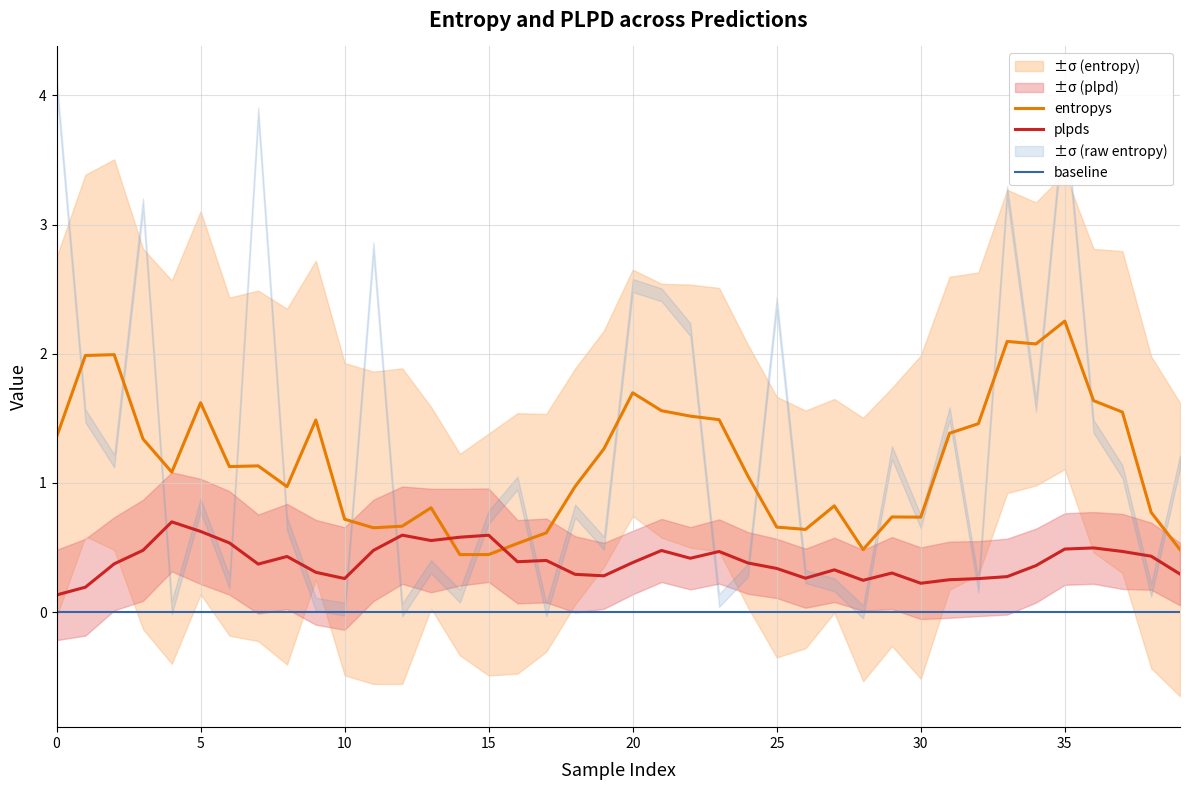

True or false: plpds and baseline intersect in this chart.

False